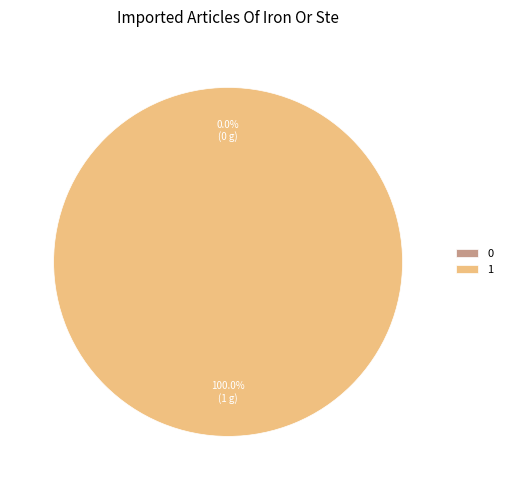

True or false: 0 accounts for 0% of the total.

True